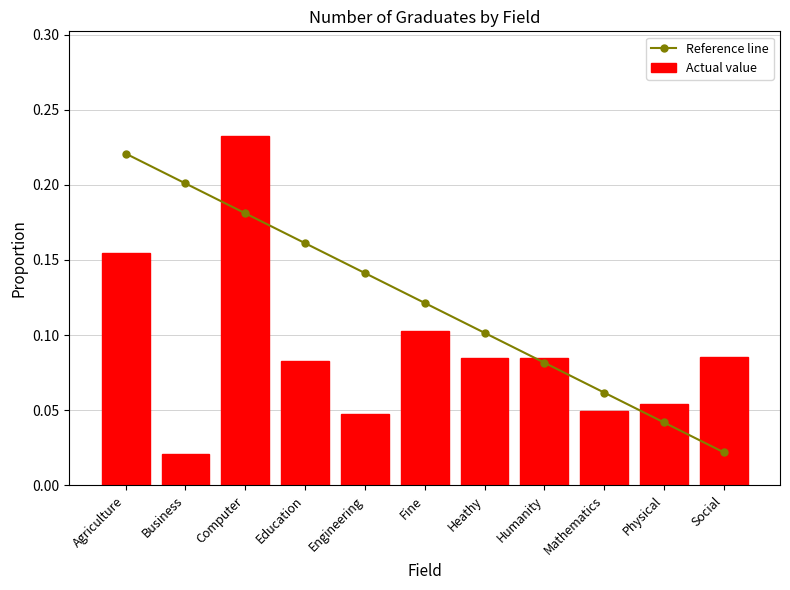

What is the label of the 9th bar from the left?

Mathematics